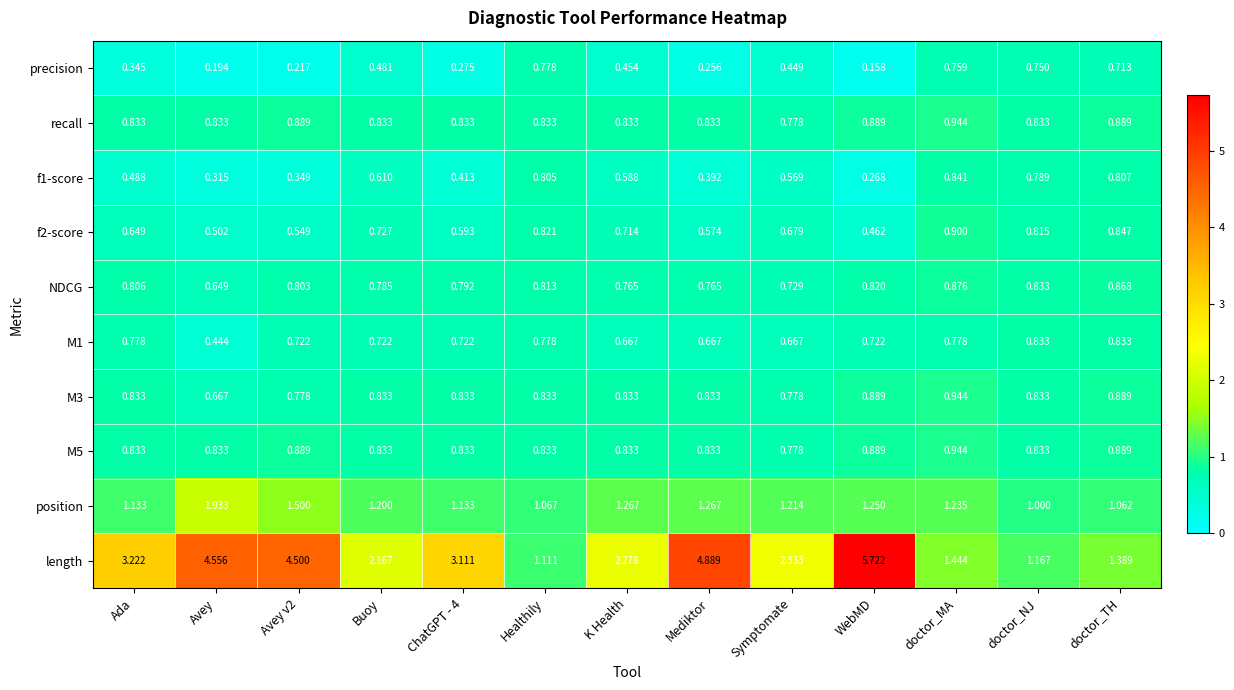

Which series changed the most between Avey v2 and WebMD?

length